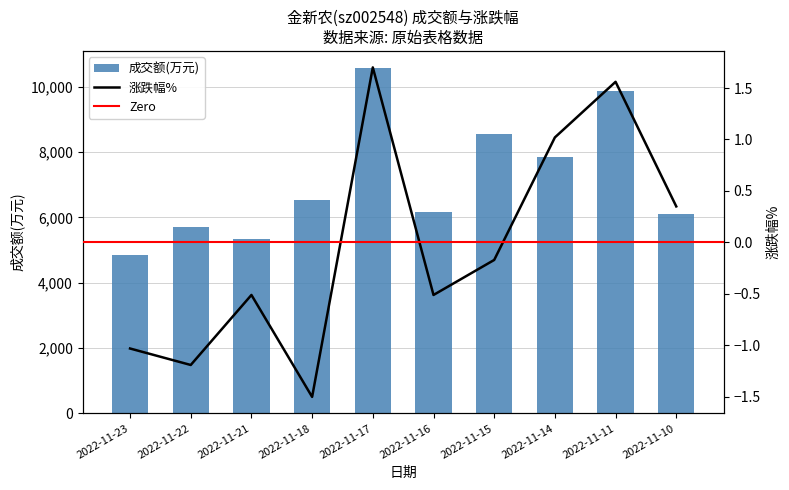

Read the value at 2022-11-14, to the nearest 10.

7860